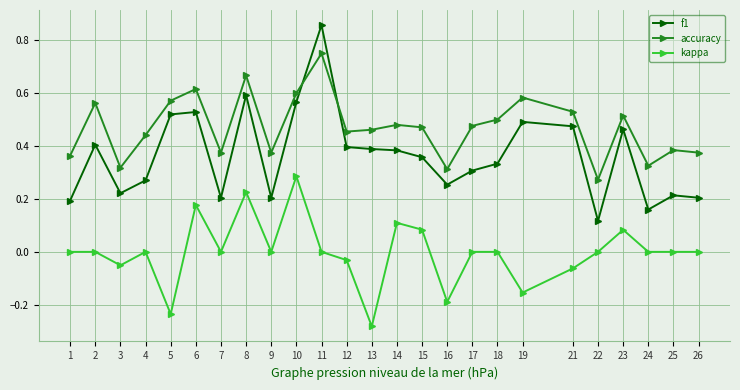

Where is the first local minimum for accuracy?

3